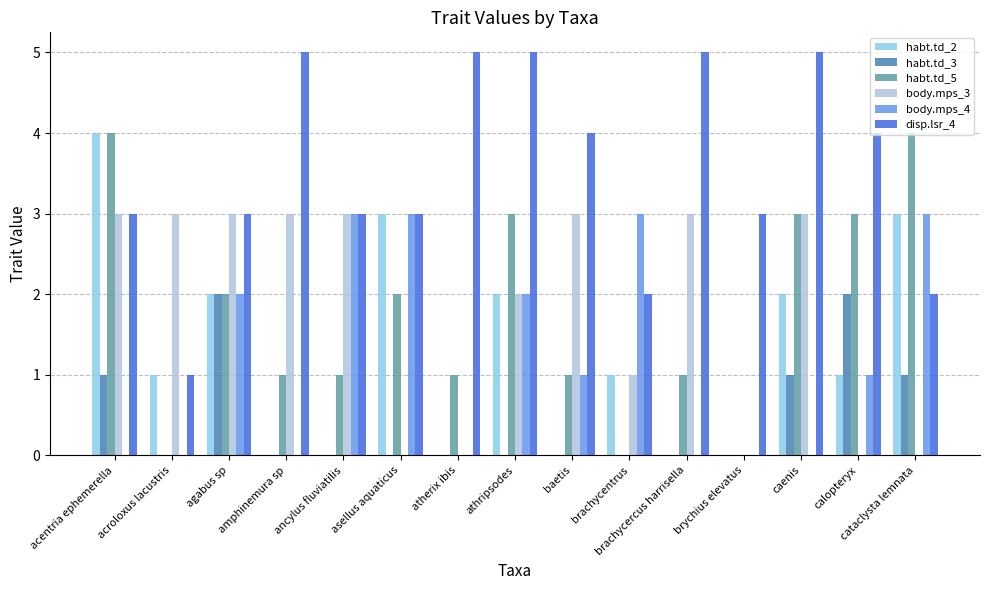

How many distinct data groups are displayed?

6